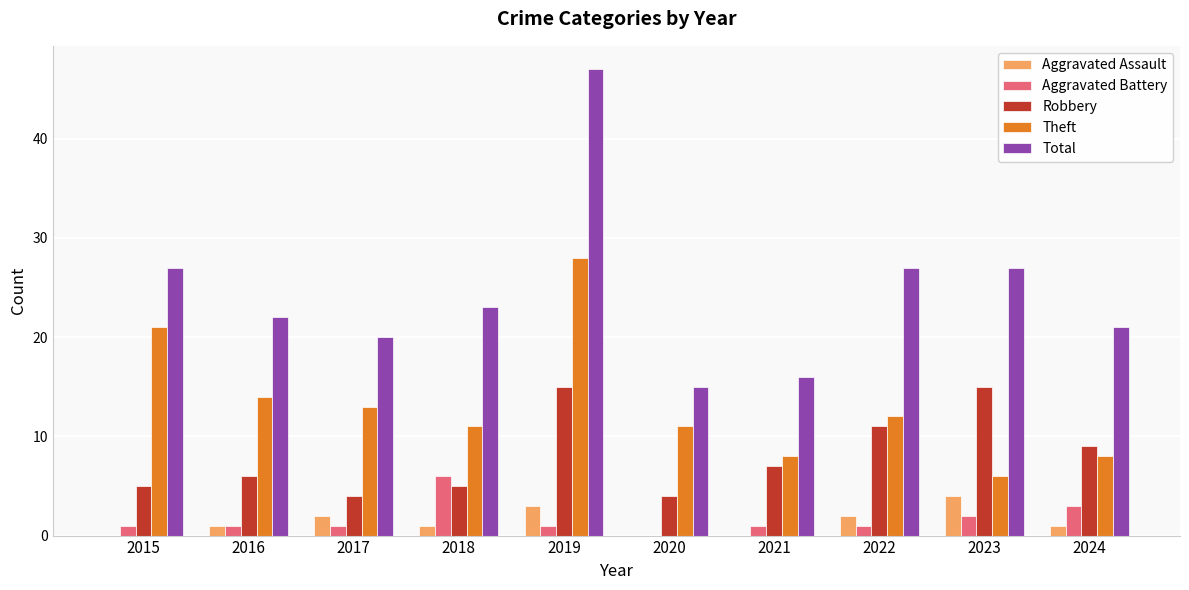

The Robbery series shows 2 at 2015. True or false?

False